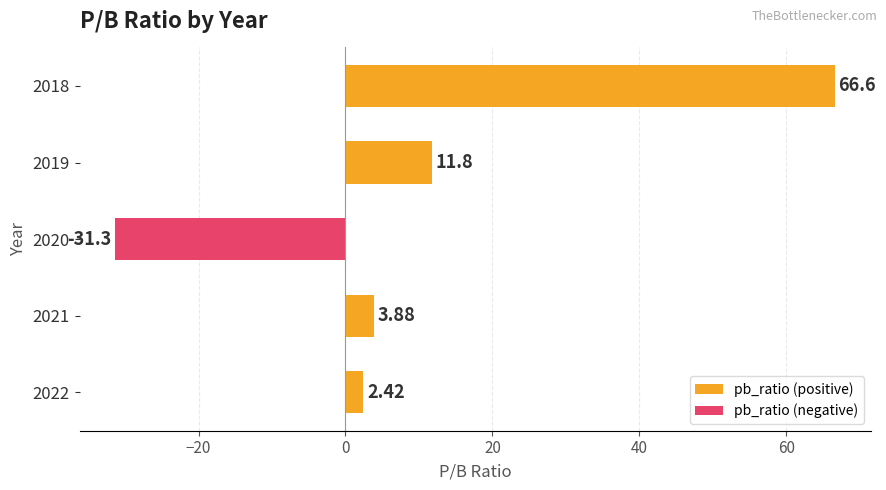

How many positive values are there?

4